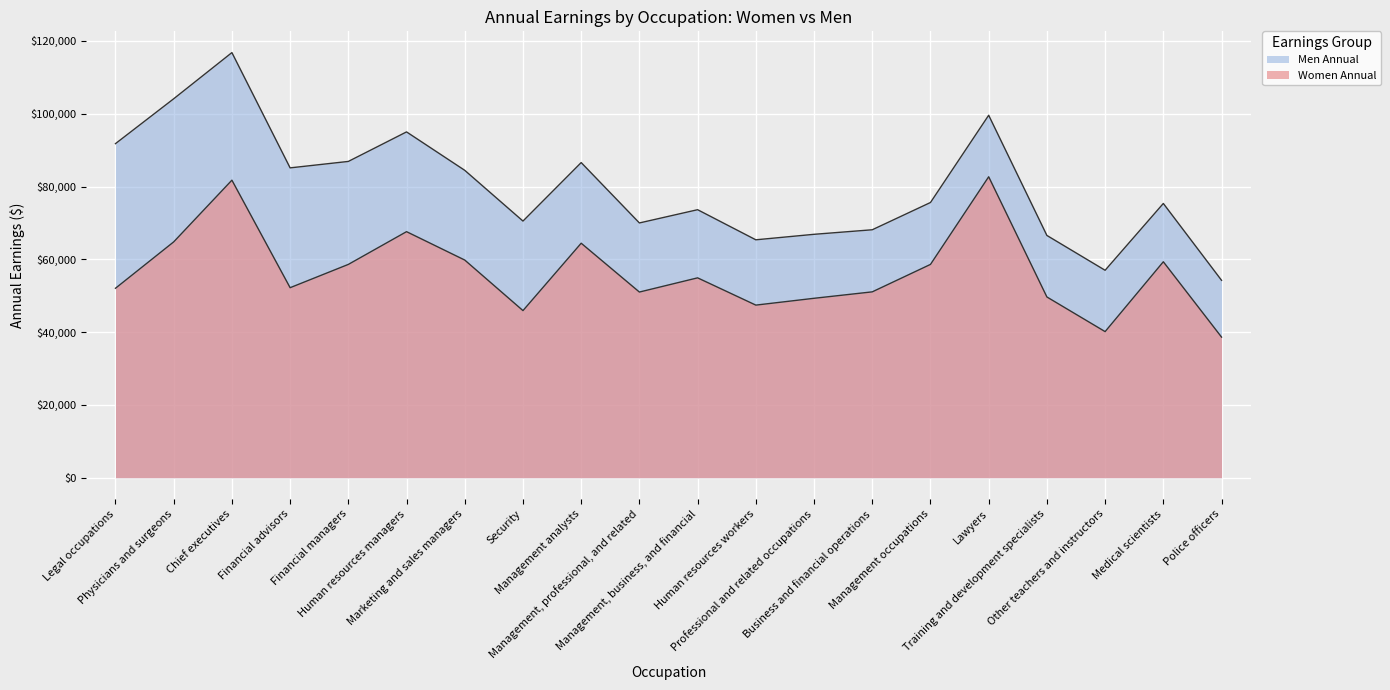

Reading left to right, list all the values displayed in this chart.

Women Annual: 52052	64792	81744	52208	58604	67600	59800	45916	64428	51012	54912	47424	49296	51064	58604	82680	49660	40144	59332	38636
Men Annual: 91780	104104	116792	85124	86892	95004	84448	70512	86580	69992	73632	65364	66872	68120	75608	99580	66560	56992	75348	54236